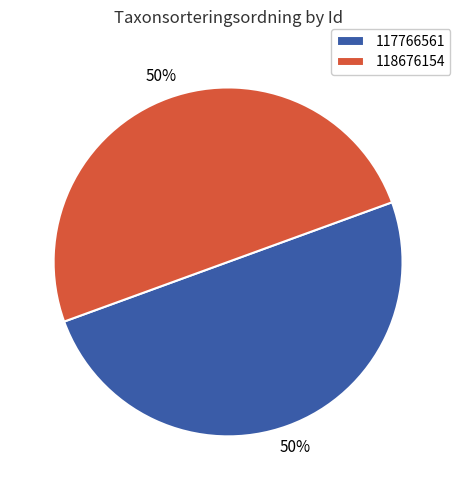

To the nearest percent, what is the combined percentage of 117766561 and 118676154?

100%